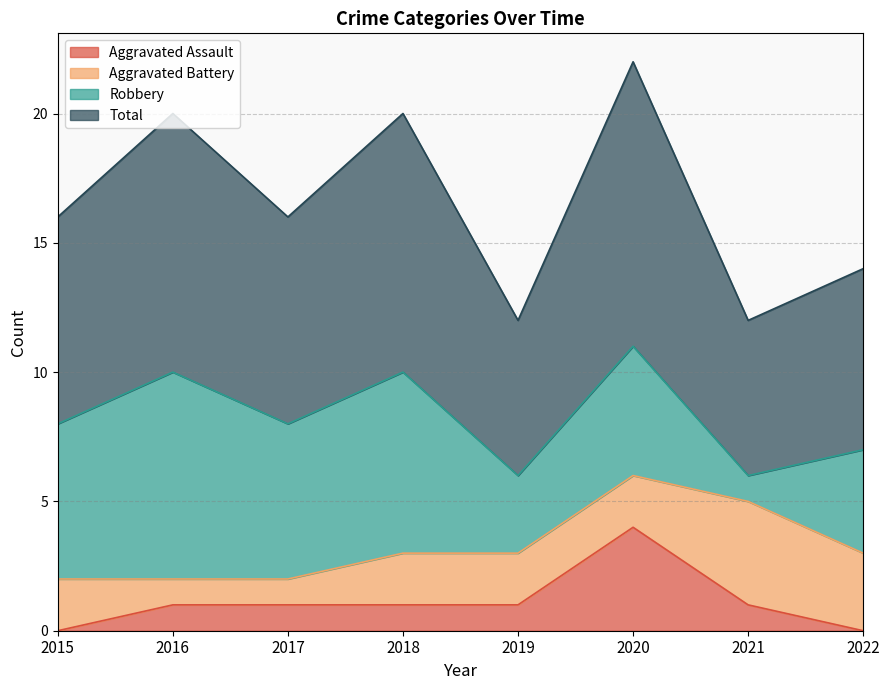

True or false: Aggravated Assault and Total cross at least once.

False